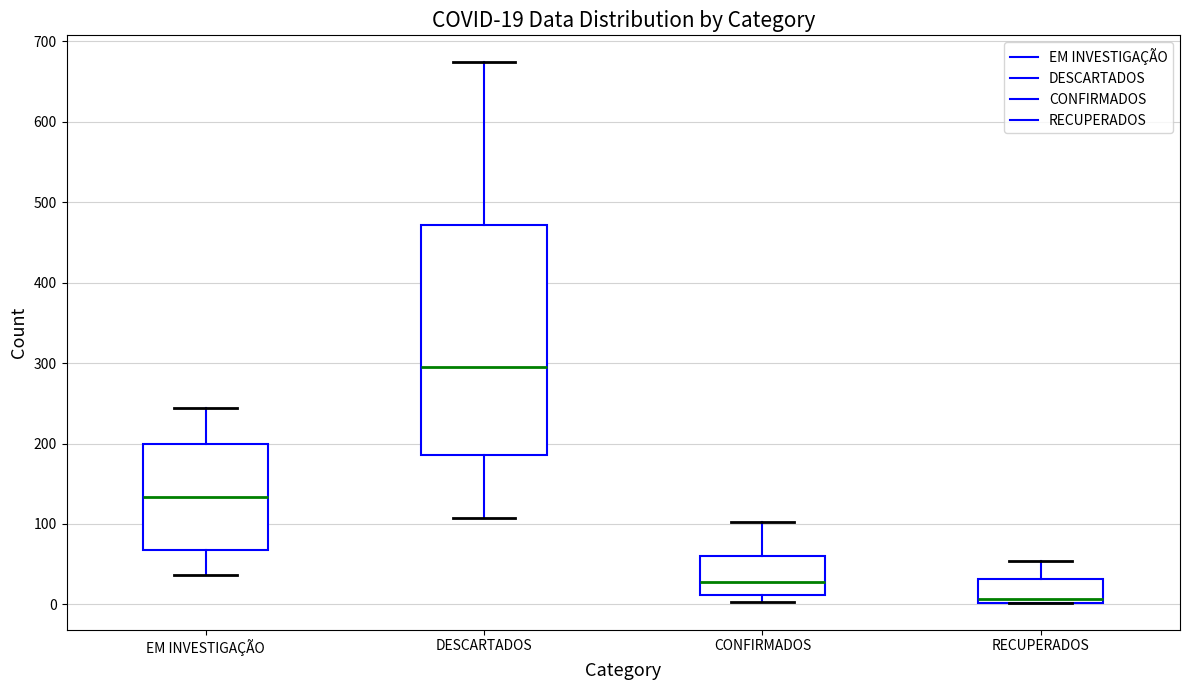

Comparing the boxes themselves (not the whiskers), which one is the tallest?

DESCARTADOS